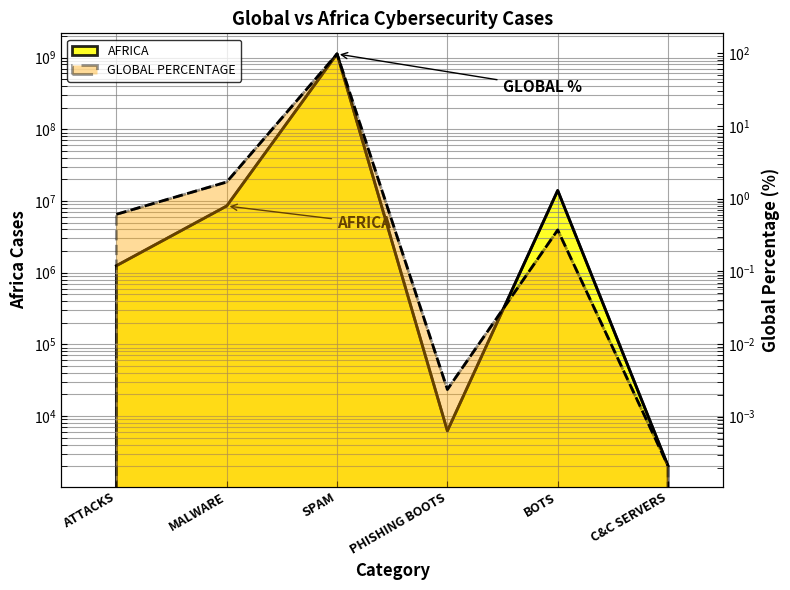

Count the number of categories in the chart.

6